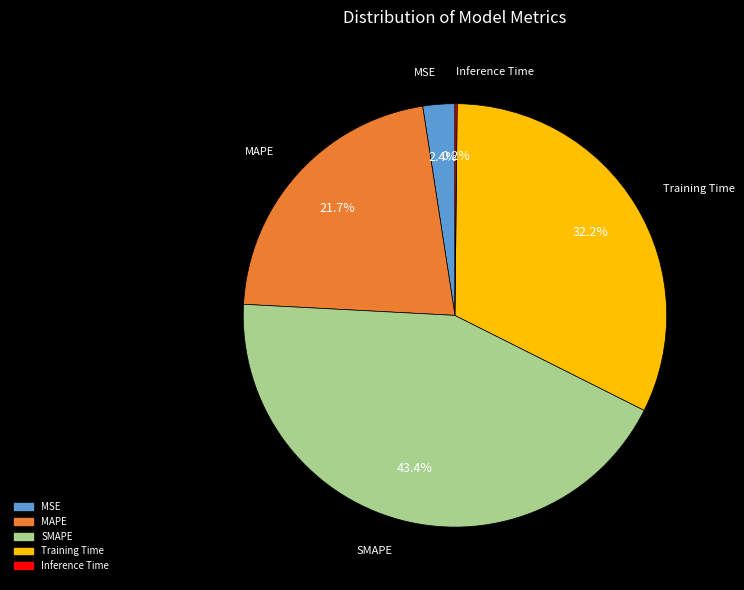

To the nearest percent, what is the difference between the Training Time and MAPE slice percentages?

11%